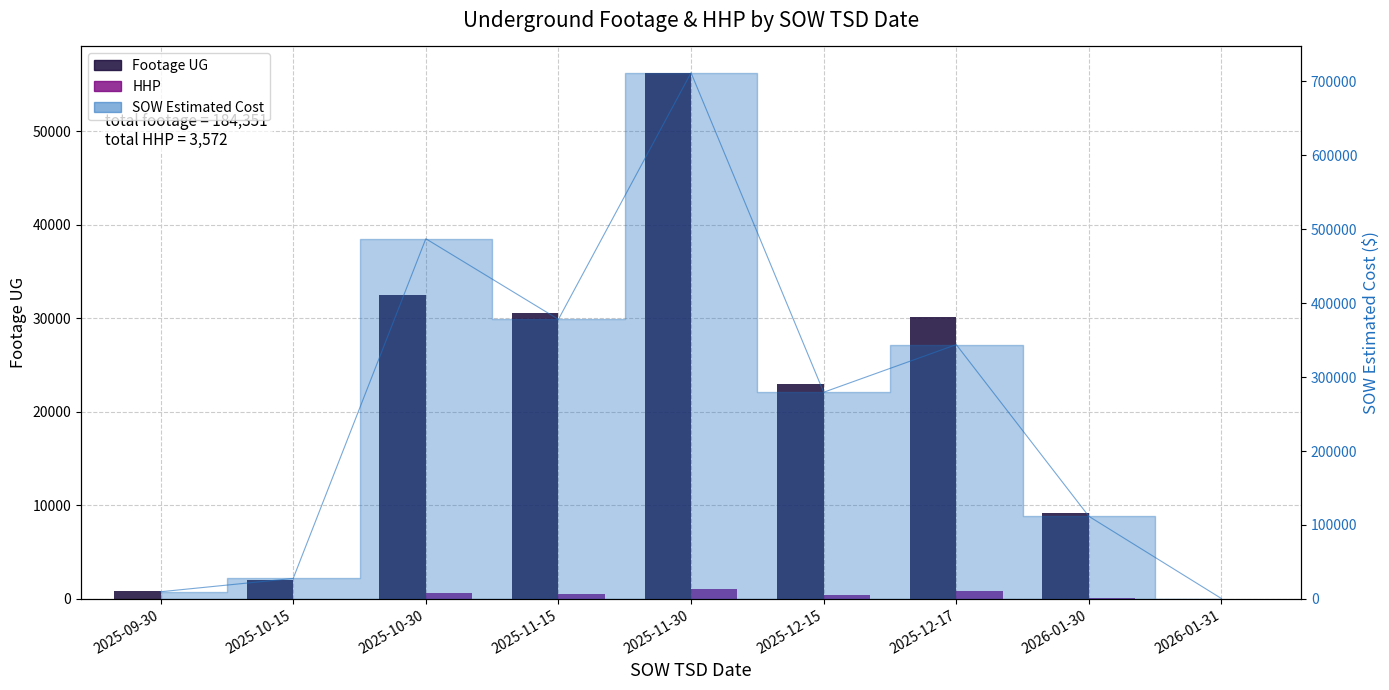

Which series has the largest range (max minus min)?

SOW Estimated Cost line